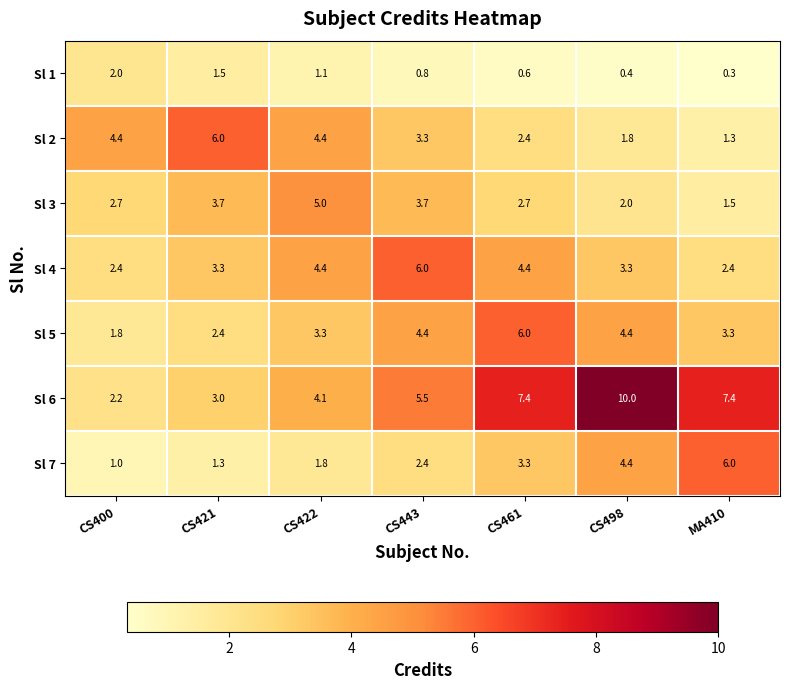

What is the sum of the Sl 2 values at CS421 and MA410?

7.3